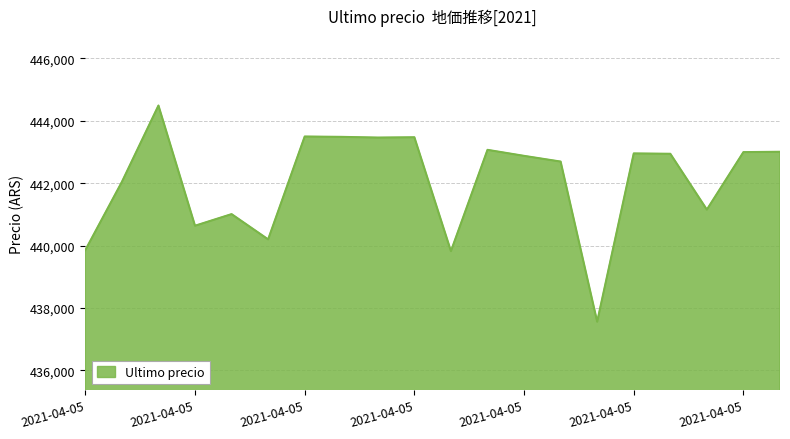

What is the difference between the maximum and minimum values?

6927